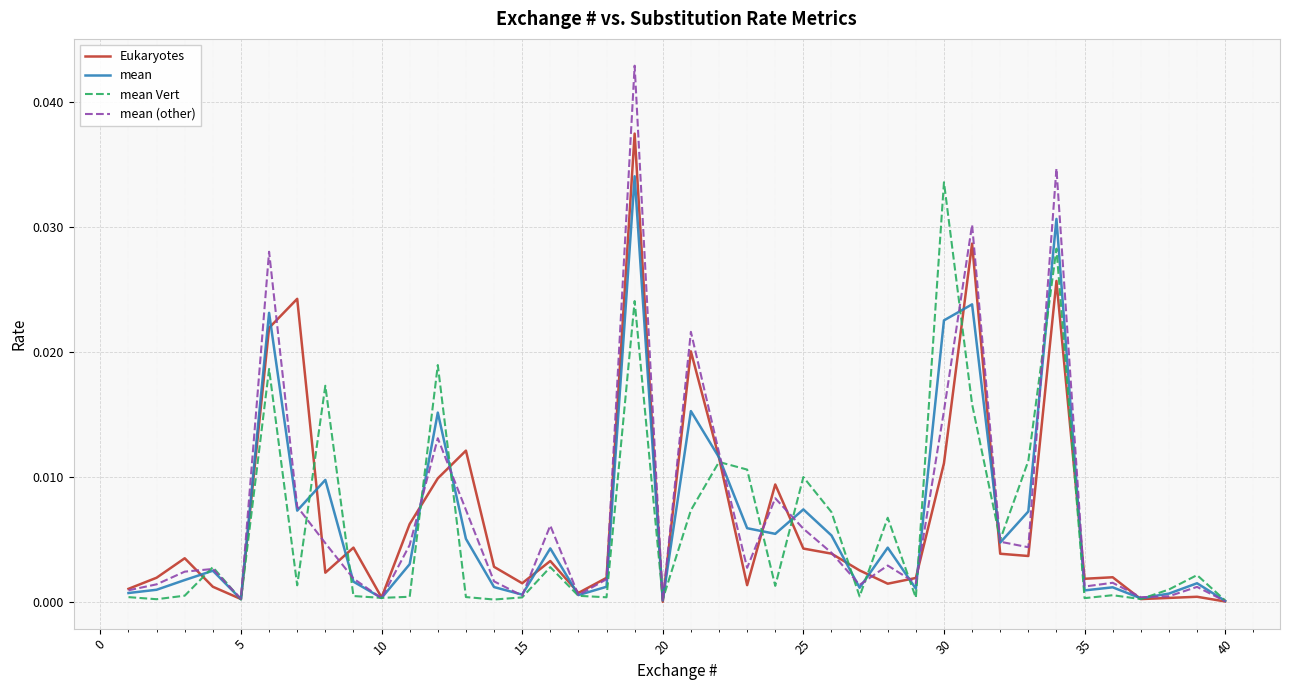

Which series has the widest spread of values?

mean (other)